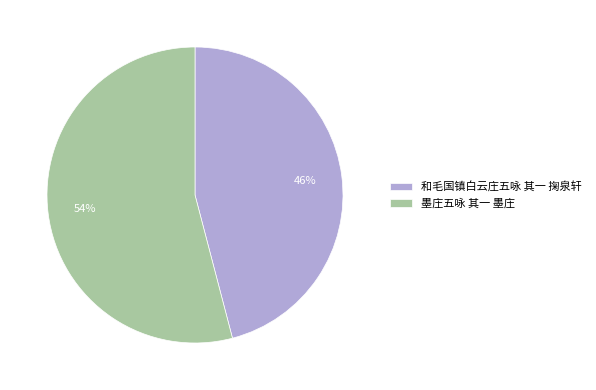

The 和毛国镇白云庄五咏 其一 掬泉轩 slice represents 53% of the pie. True or false?

False